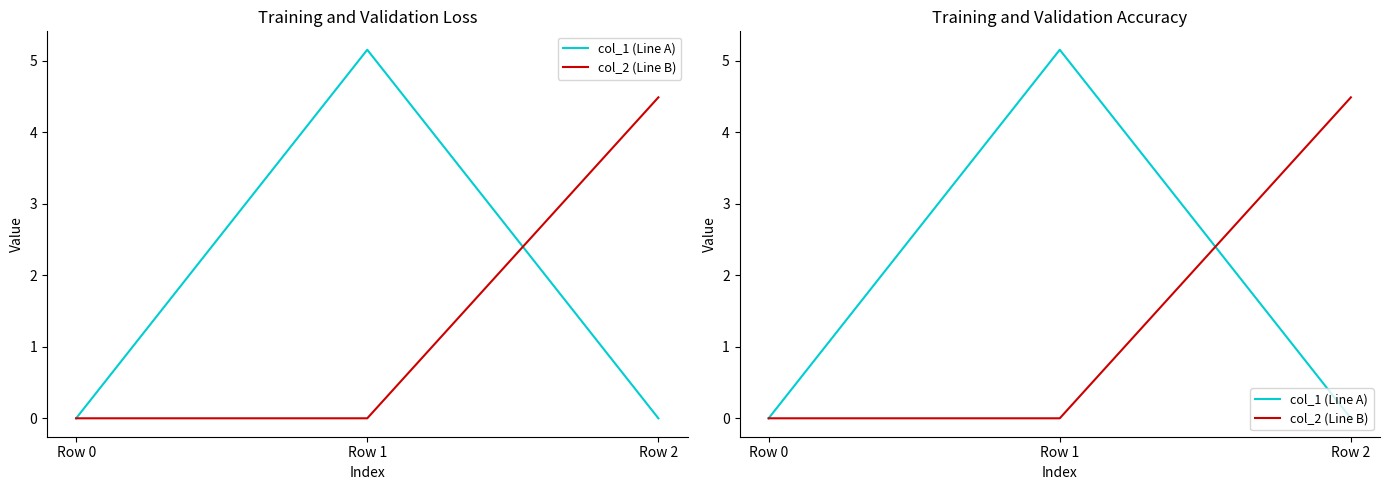

What is the average value of the col_2 (Line B) series?

1.5